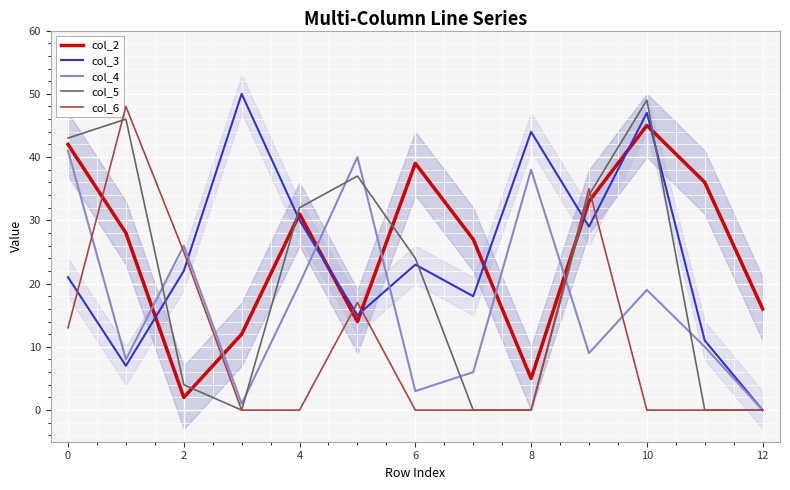

What is the label of the 11th point from the right?

2